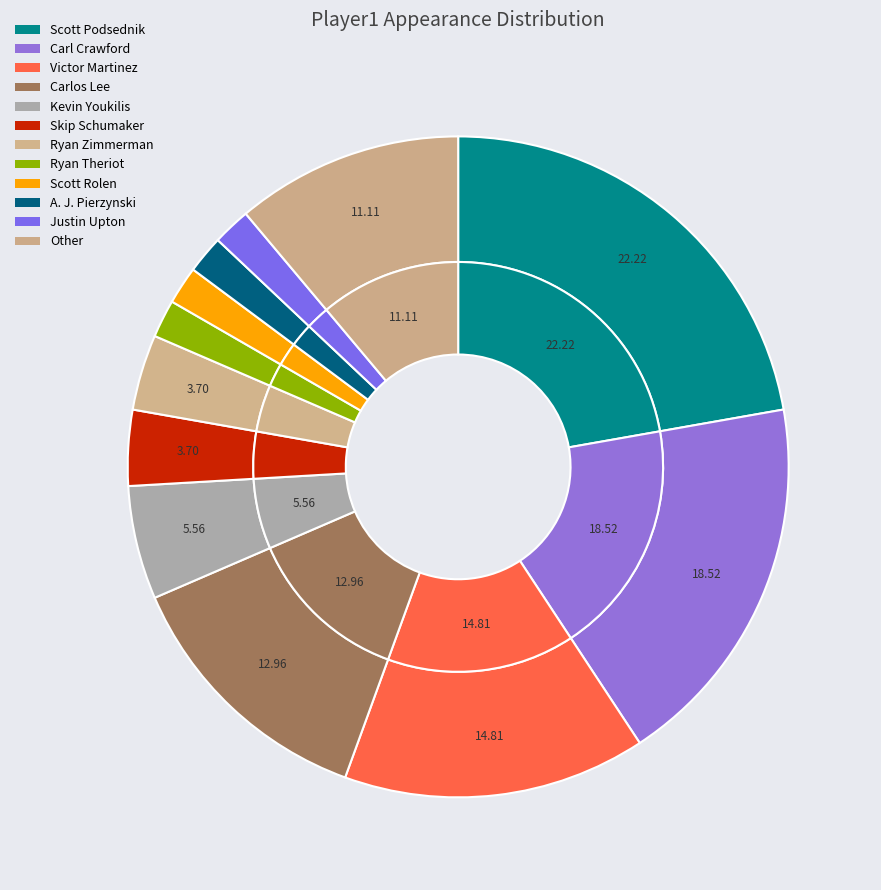

Is it true that Justin Upton is 1% of the pie?

False